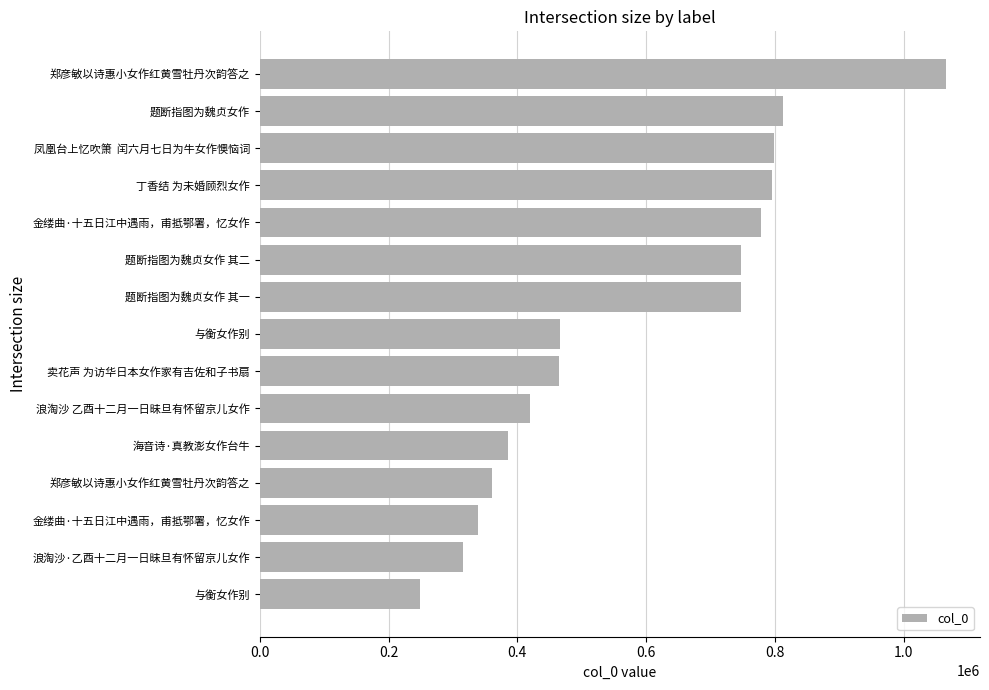

What is the difference between the maximum and minimum values?

816035